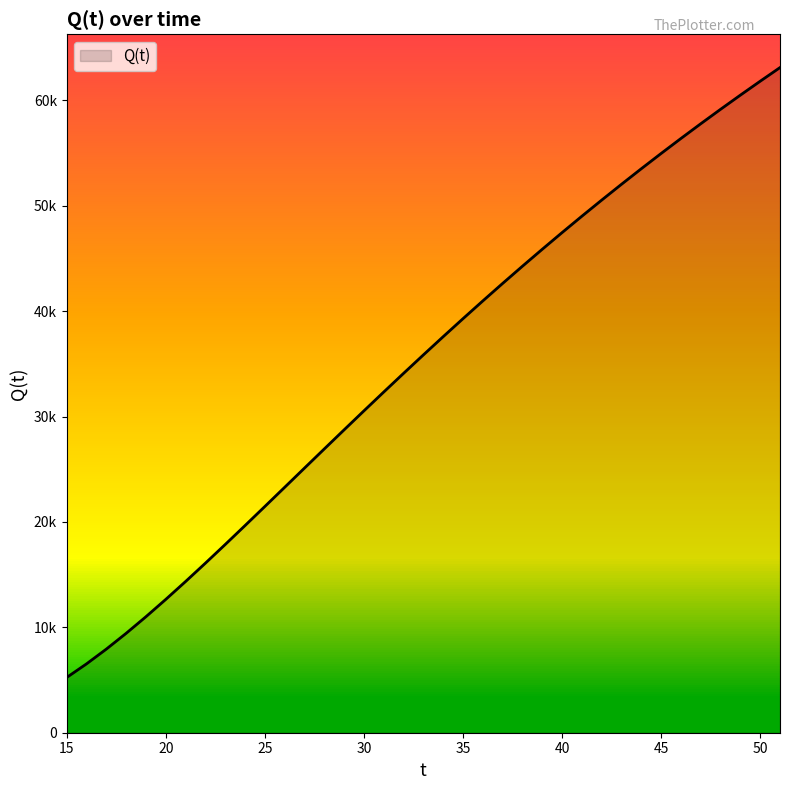

Does the chart display data point markers on the line(s)?

No